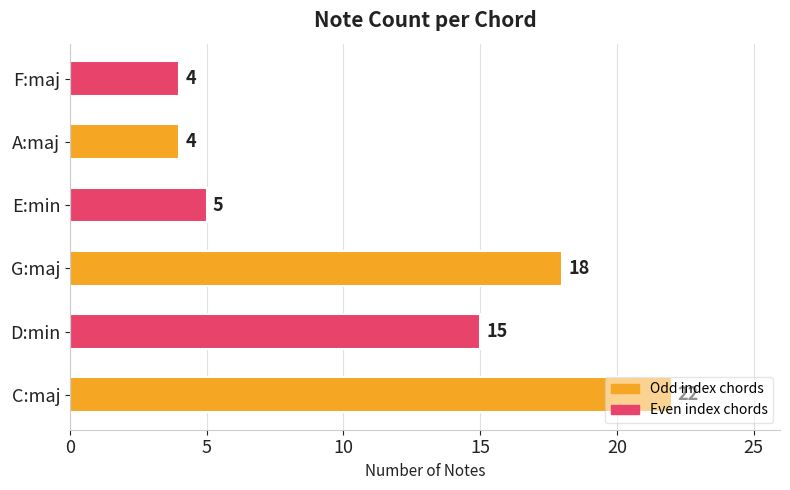

What is the difference between the maximum and minimum values?

18